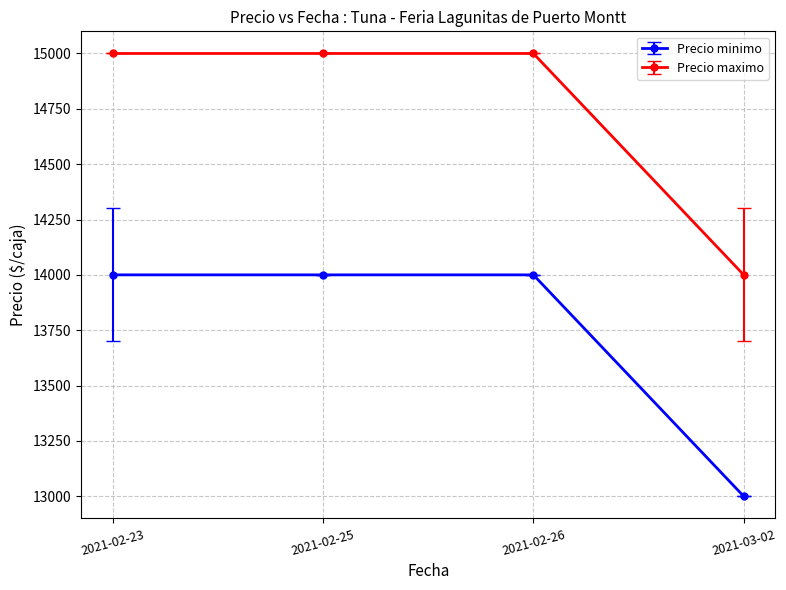

Which series has the largest total across all categories?

Precio maximo